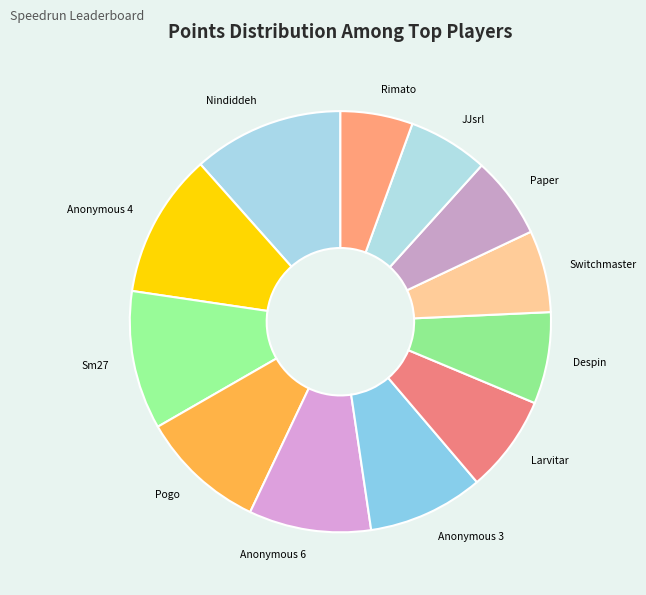

How many segments does this pie chart have?

12